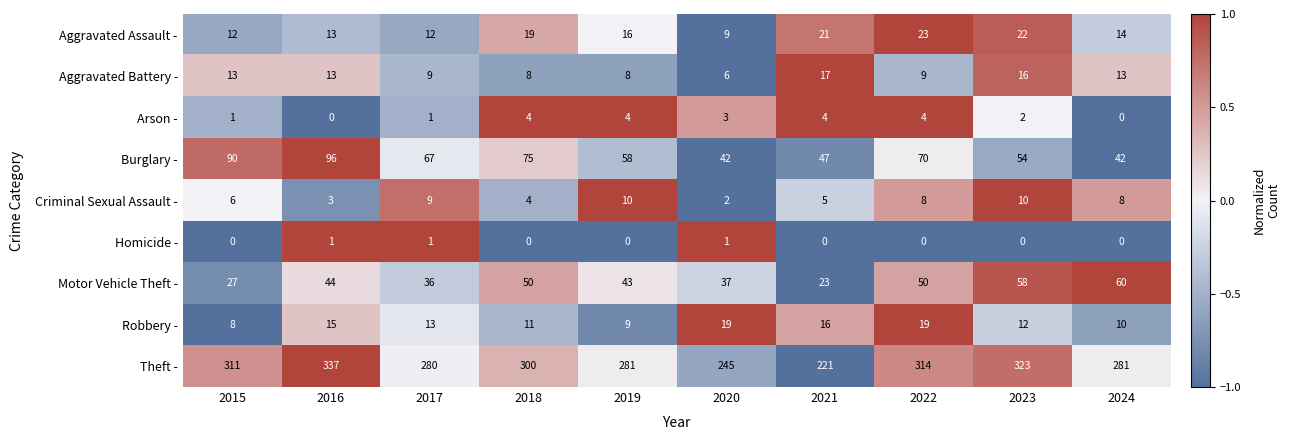

At how many categories does at least one series exceed 0?

10